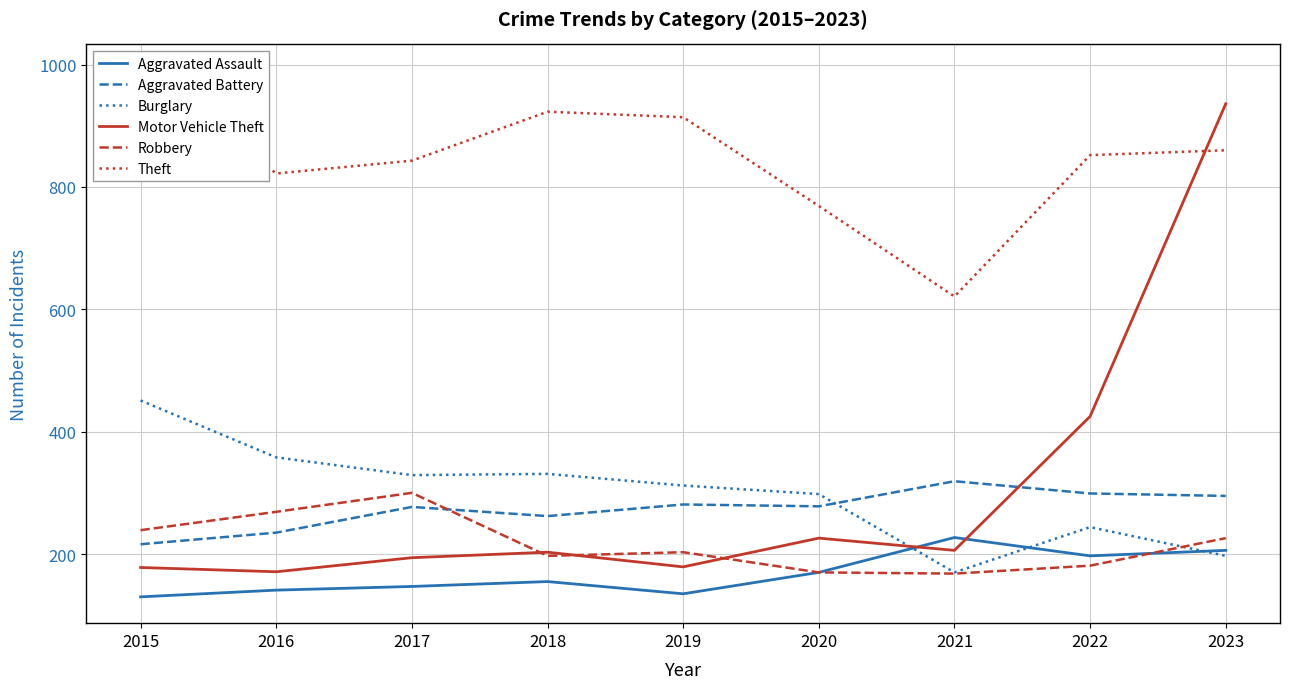

At which label does Robbery first exceed 203?

2015